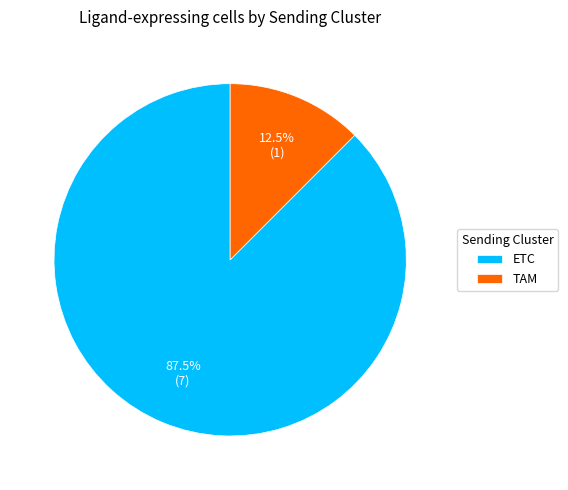

Count the number of slices in the pie.

2